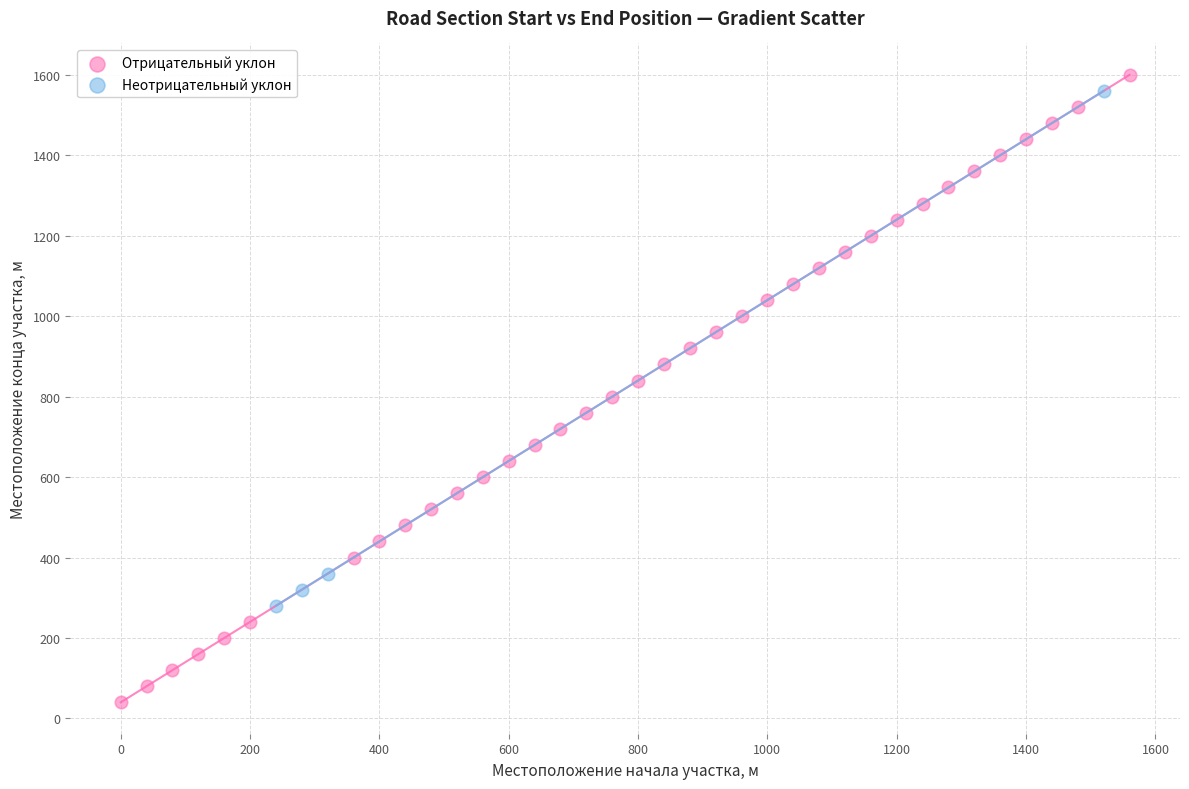

Which series reaches the maximum Y coordinate?

Отрицательный уклон